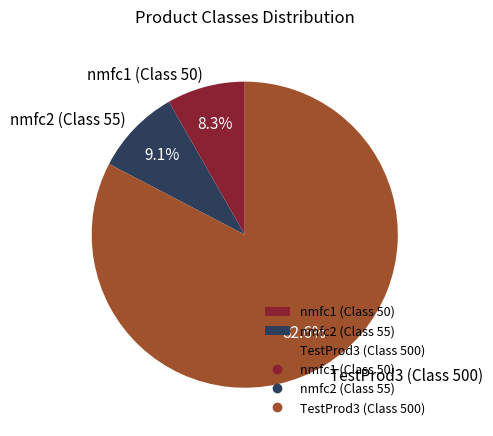

Combined, what portion of the pie is nmfc1 (Class 50) and nmfc2 (Class 55)?

17.4%